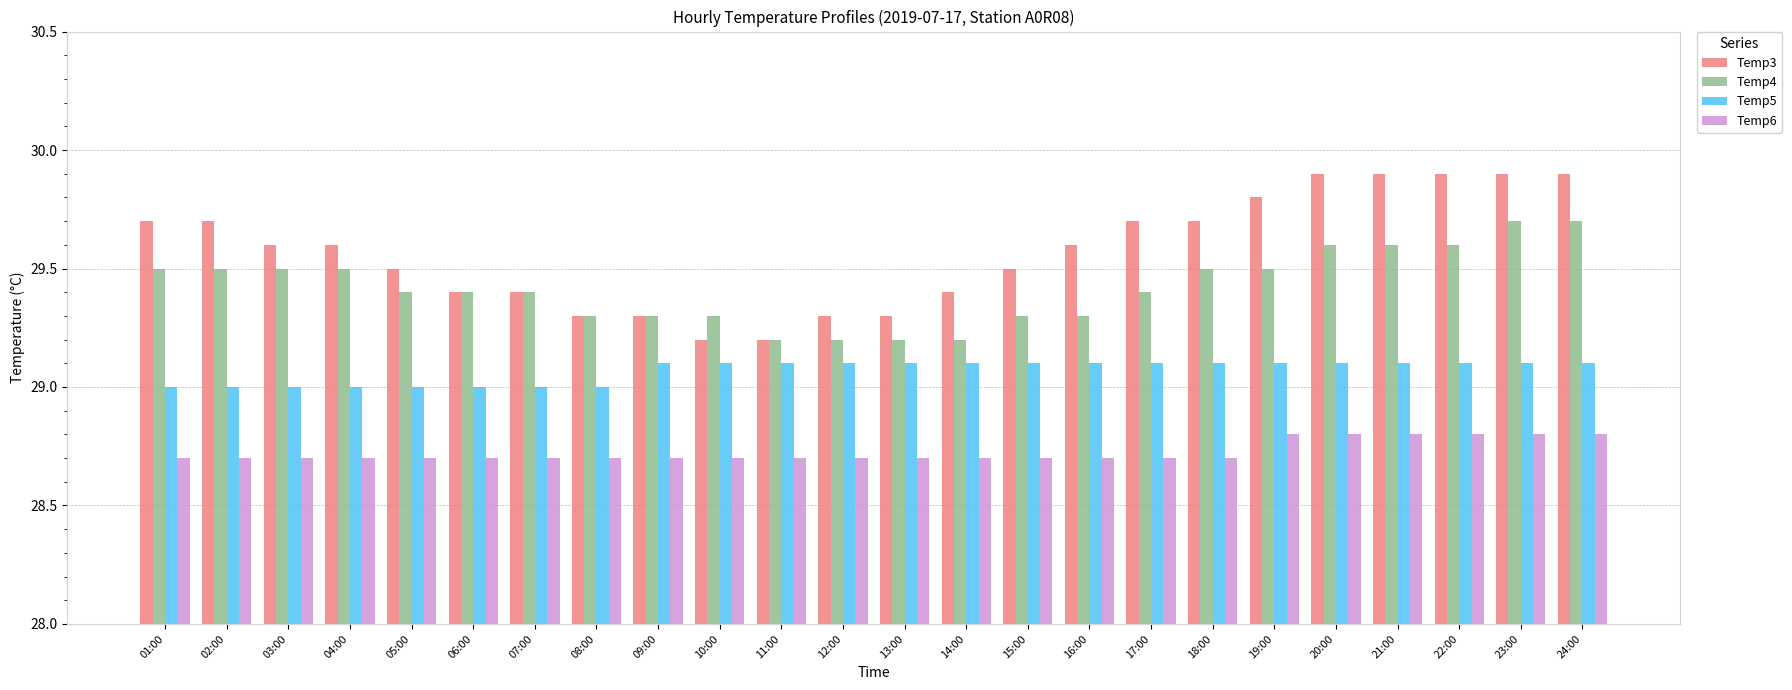

Reading left to right, what are all the values shown in this chart?

Temp3: 29.7	29.7	29.6	29.6	29.5	29.4	29.4	29.3	29.3	29.2	29.2	29.3	29.3	29.4	29.5	29.6	29.7	29.7	29.8	29.9	29.9	29.9	29.9	29.9
Temp4: 29.5	29.5	29.5	29.5	29.4	29.4	29.4	29.3	29.3	29.3	29.2	29.2	29.2	29.2	29.3	29.3	29.4	29.5	29.5	29.6	29.6	29.6	29.7	29.7
Temp5: 29.0	29.0	29.0	29.0	29.0	29.0	29.0	29.0	29.1	29.1	29.1	29.1	29.1	29.1	29.1	29.1	29.1	29.1	29.1	29.1	29.1	29.1	29.1	29.1
Temp6: 28.7	28.7	28.7	28.7	28.7	28.7	28.7	28.7	28.7	28.7	28.7	28.7	28.7	28.7	28.7	28.7	28.7	28.7	28.8	28.8	28.8	28.8	28.8	28.8